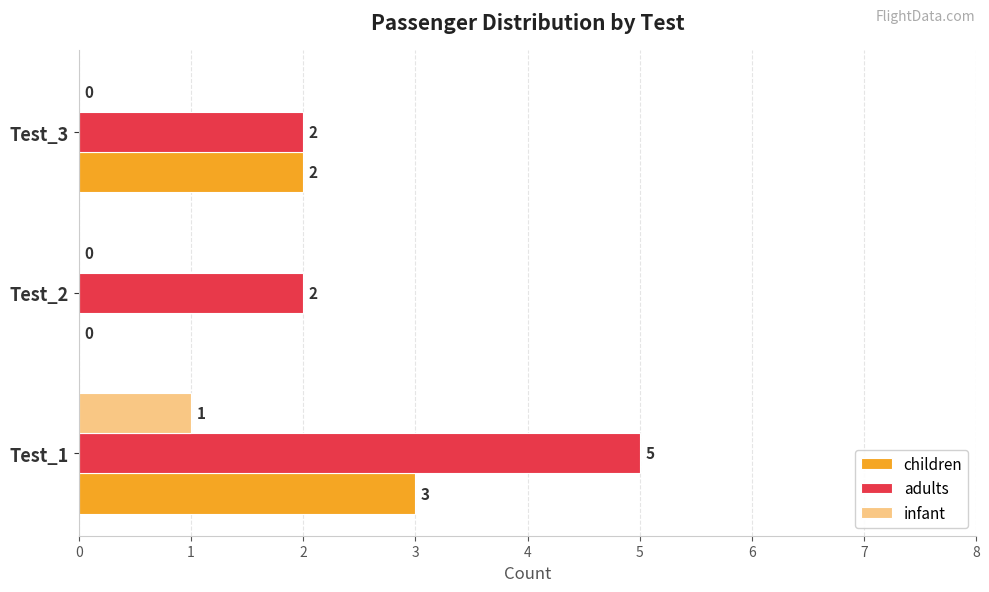

What is the total value across all series at Test_1?

9